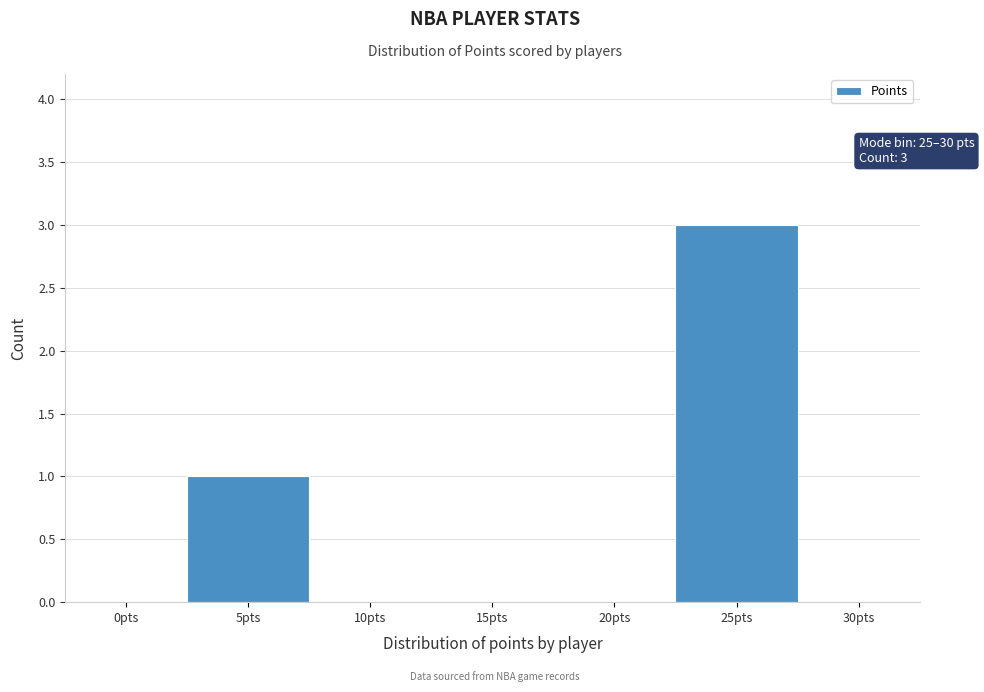

Reading right to left, extract all data points from this chart.

30pts=0	25pts=3	20pts=0	15pts=0	10pts=0	5pts=1	0pts=0